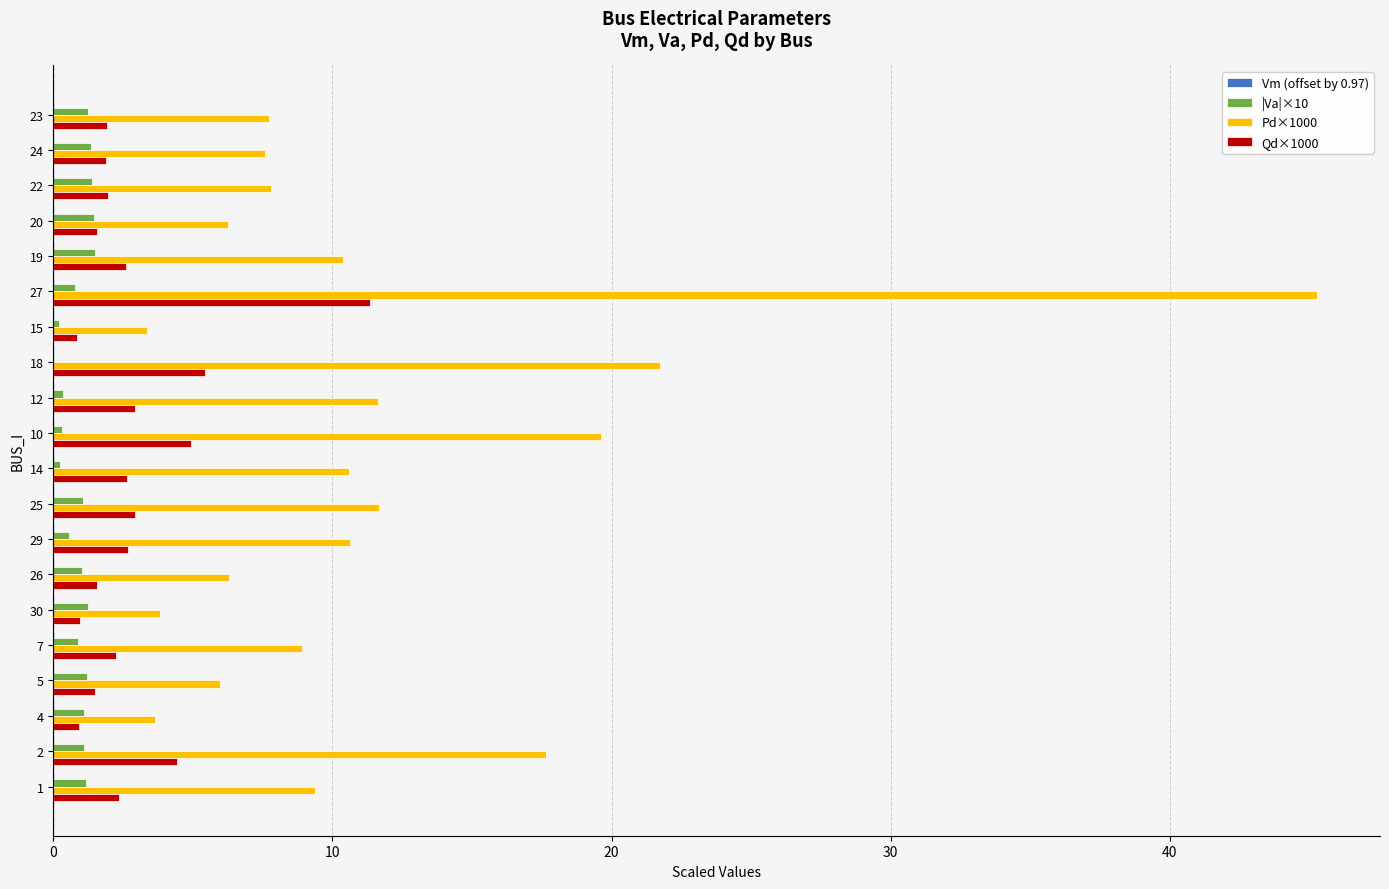

At which category does the chart reach its peak across all series?

27